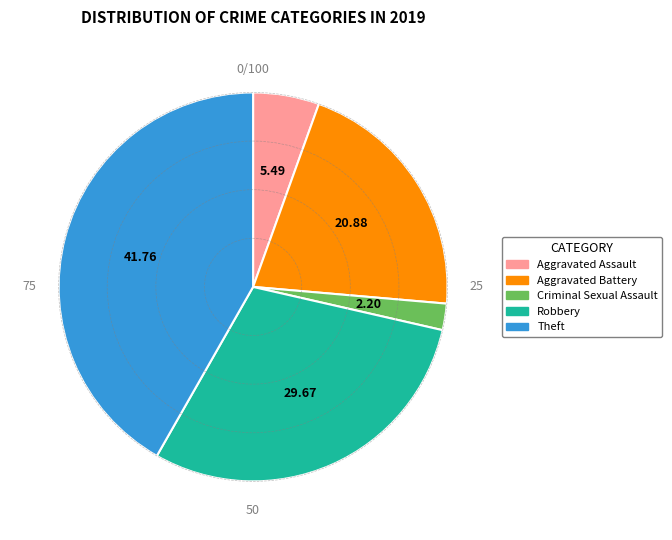

Is there a majority slice in this chart?

No